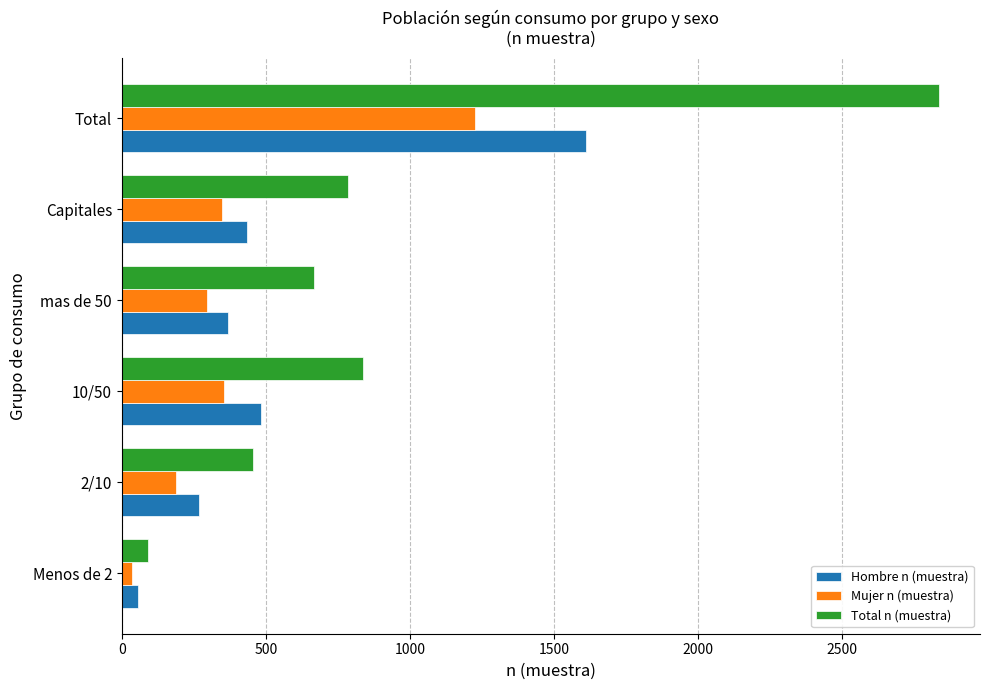

What is the difference between the maximum and second lowest values in the Hombre n (muestra) series?

1344